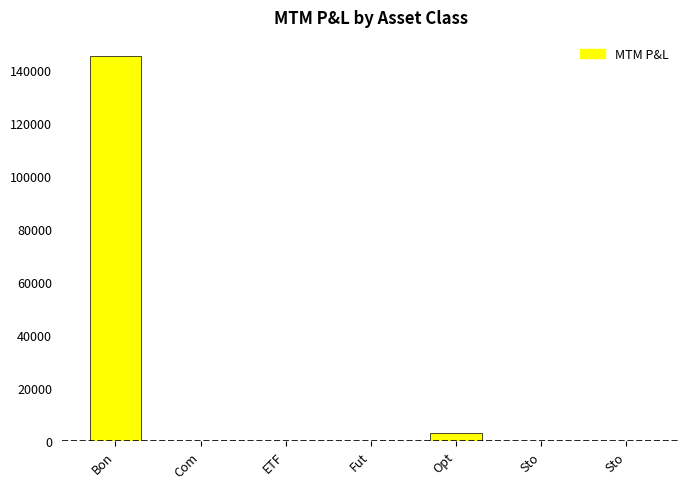

What is the label of the 7th bar from the left?

Sto